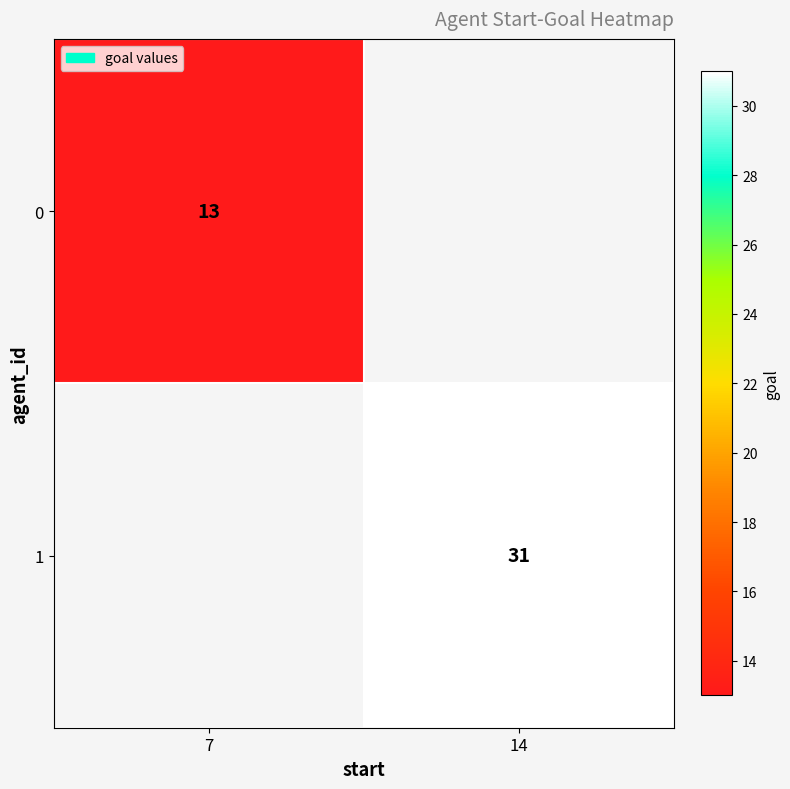

The value of 0 at 7 is 3. True or false?

False